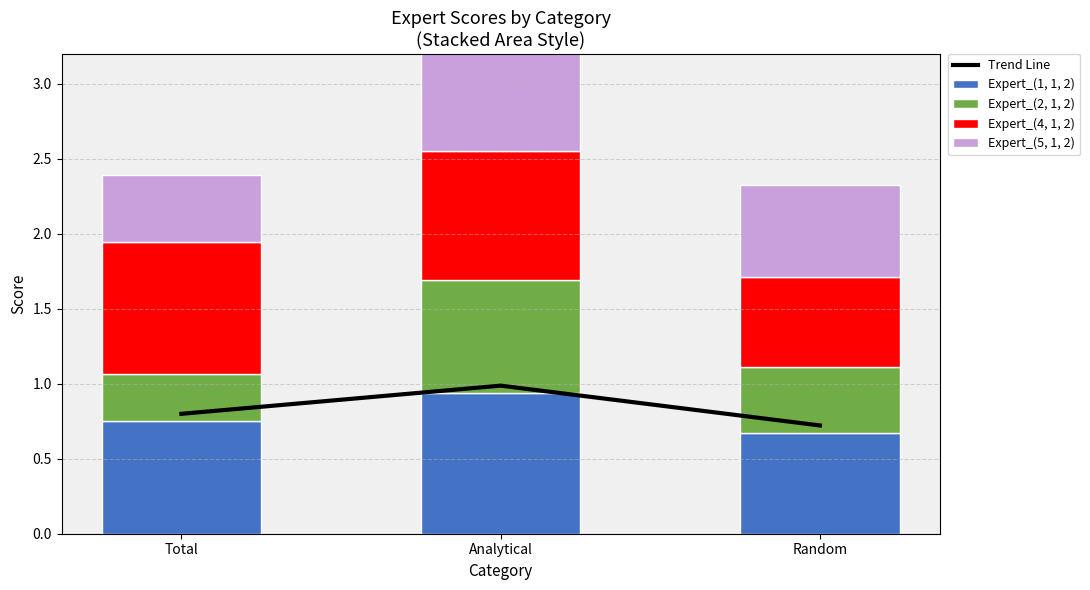

What is the sum of all Trend Line values?

2.5